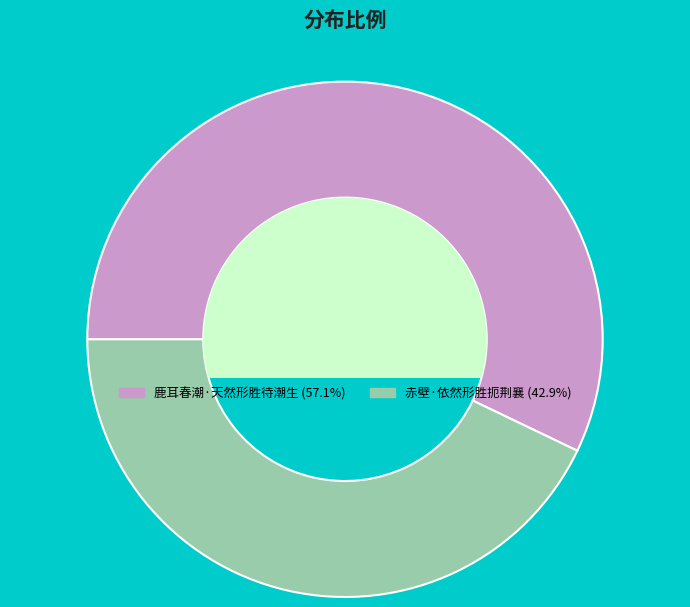

Count the number of slices in the pie.

2